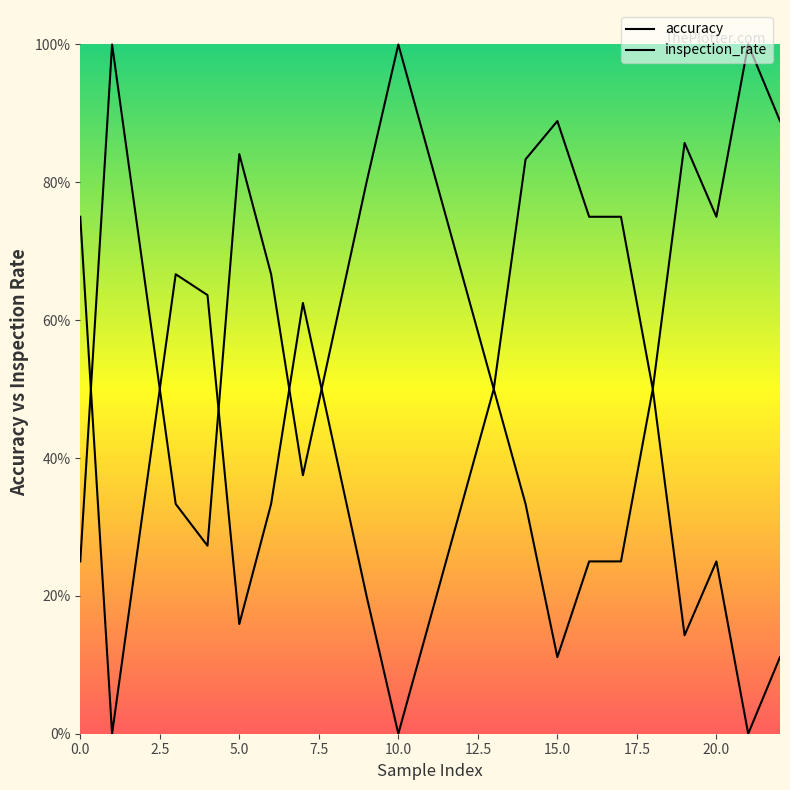

Which series has the widest spread of values?

accuracy